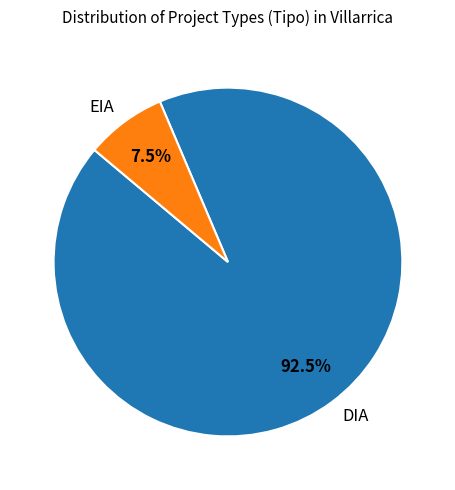

Is the sum of EIA and DIA greater than half?

Yes